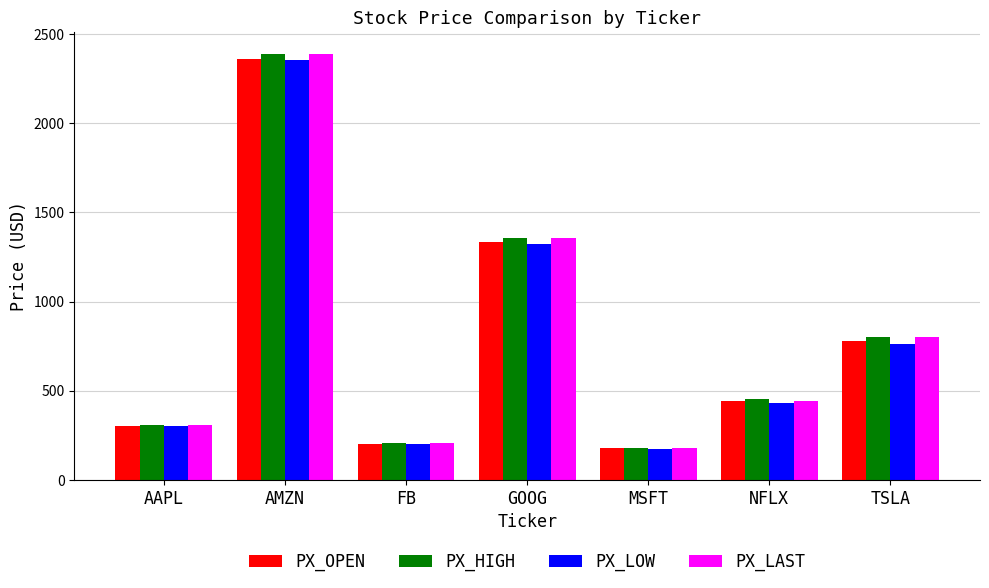

What is the highest value of the PX_LOW series?

2353.2